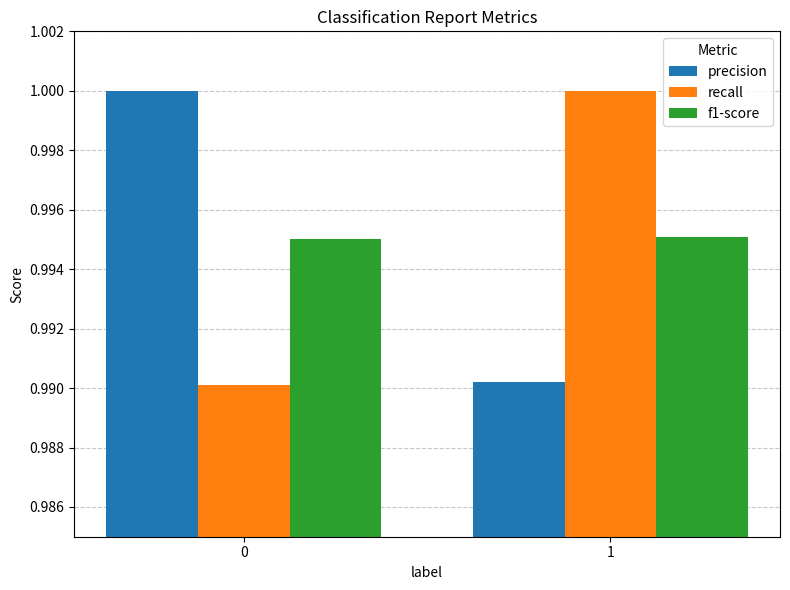

At how many categories does at least one series exceed 0?

2